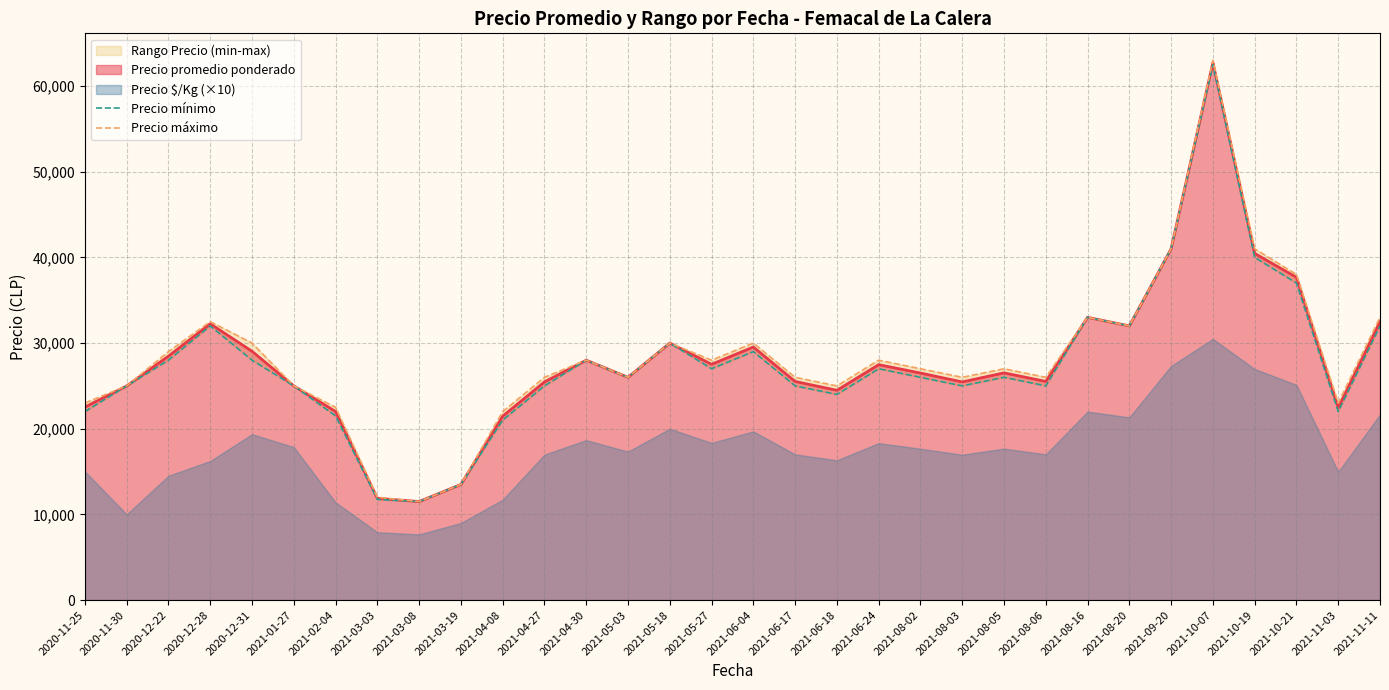

True or false: Precio máximo and Precio mínimo intersect in this chart.

False